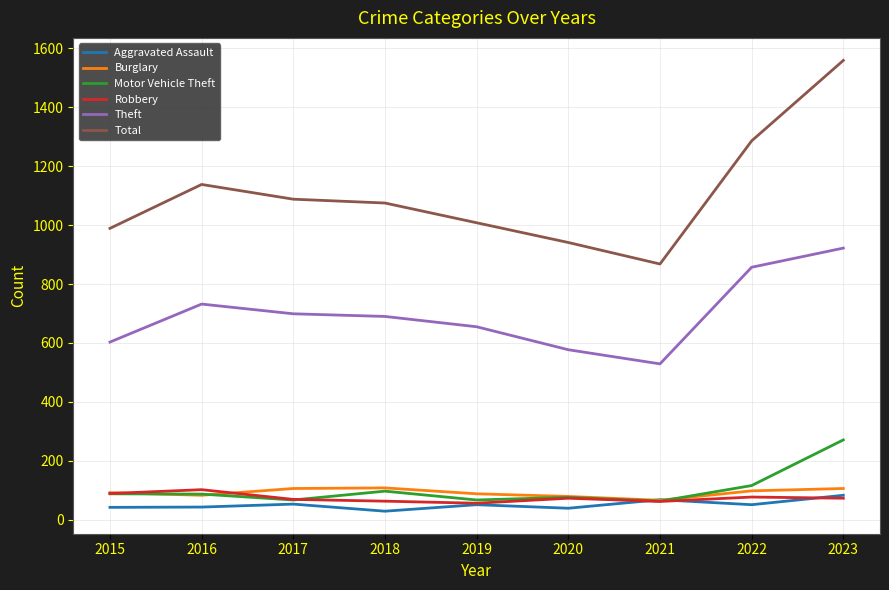

True or false: Total and Burglary intersect in this chart.

False